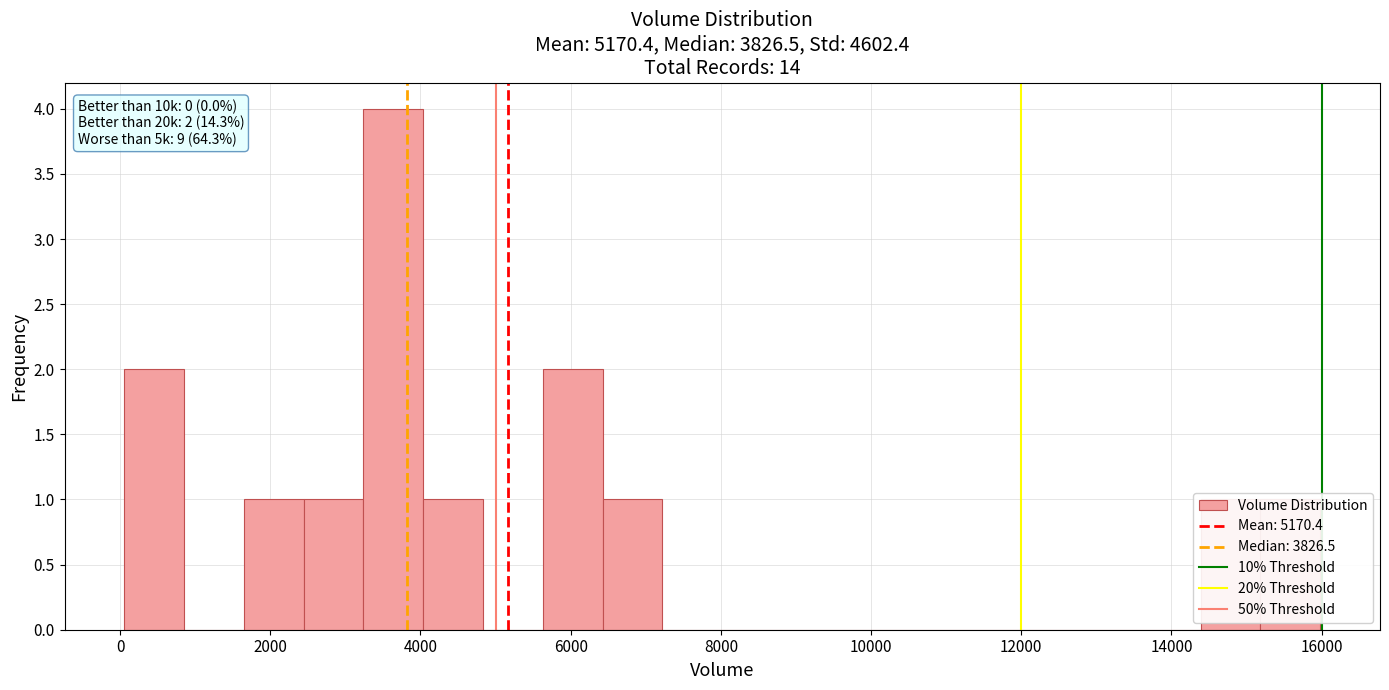

Around what value on the x-axis is the tallest bar? Give the approximate position of its centre, as read against the axis.

3600